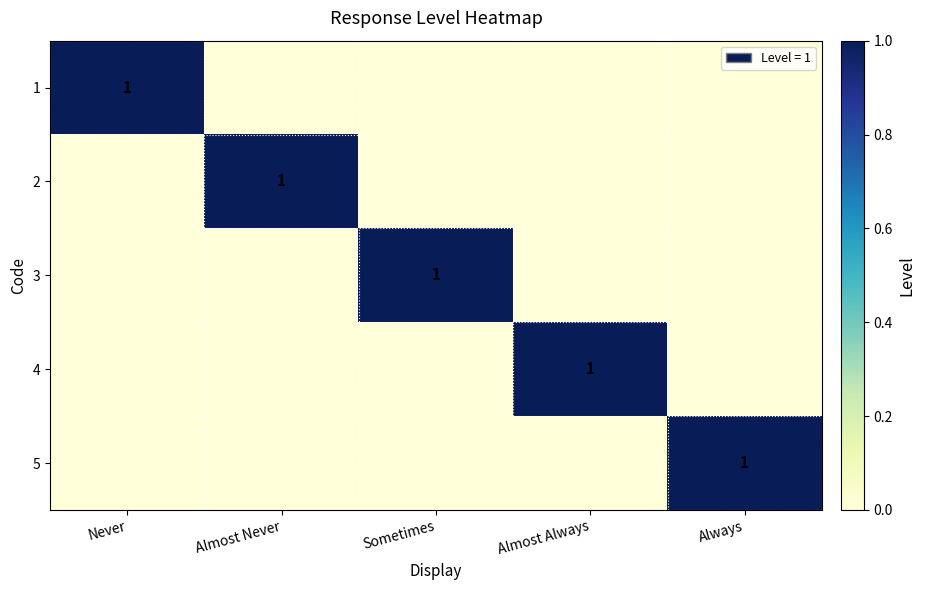

How many 3 values are between 0 and 1?

5